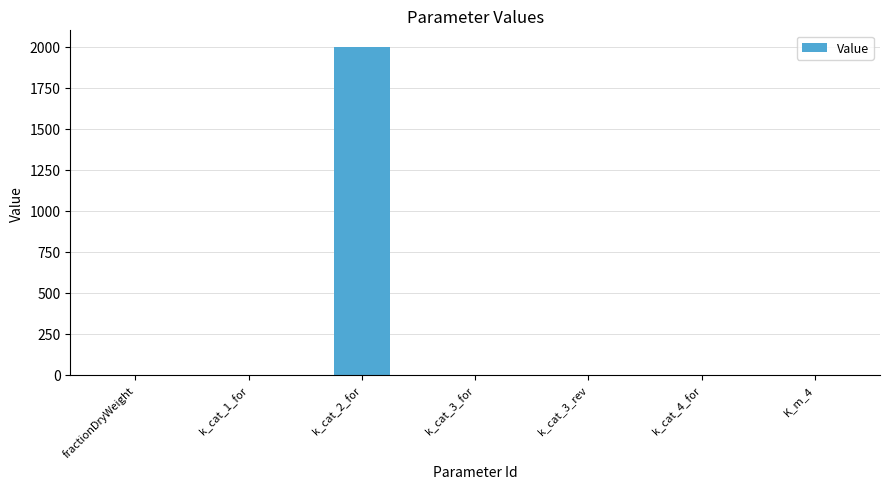

What is the change in value from k_cat_1_for to K_m_4?

-1.0